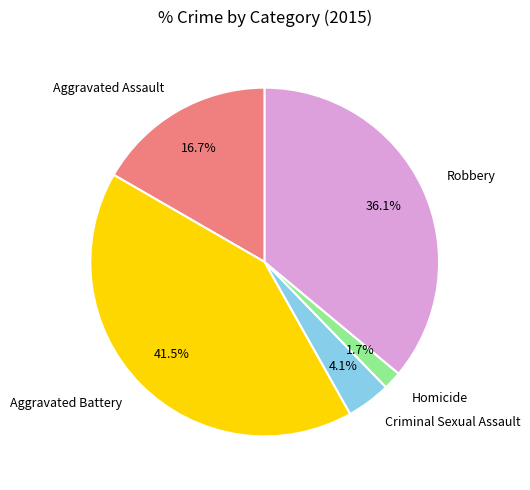

How many slices are in this pie chart?

5